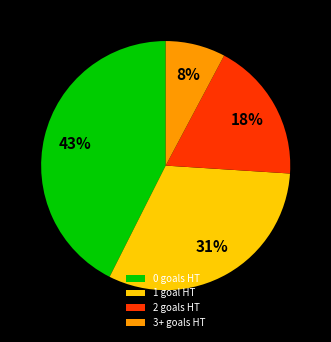

How many slices are in this pie chart?

4